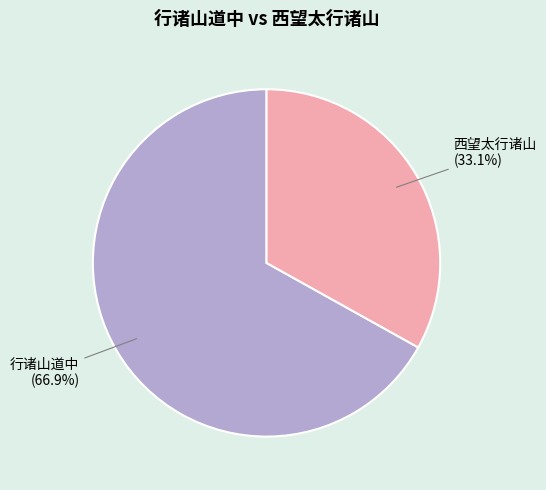

Which slice is the largest?

行诸山道中